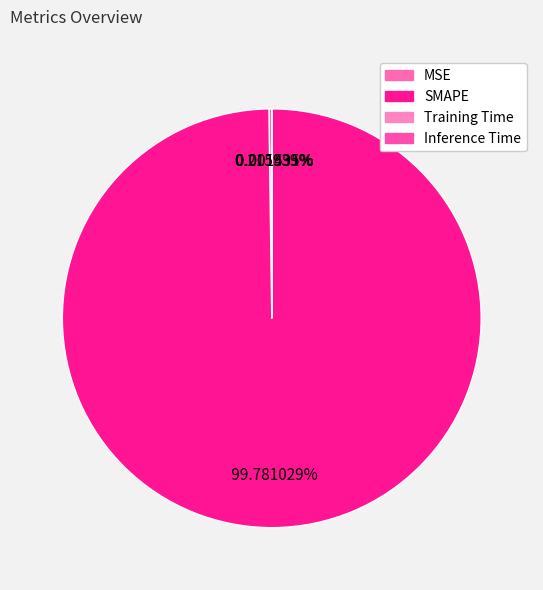

To the nearest percent, what is the average slice percentage?

25%